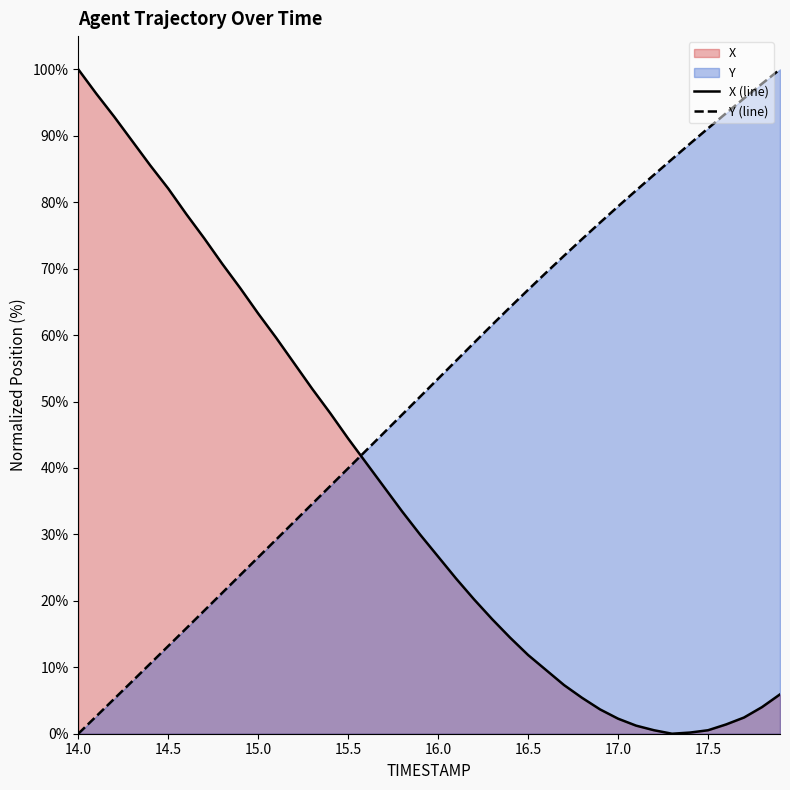

After their last crossing, which series has the higher values: X or Y?

Y